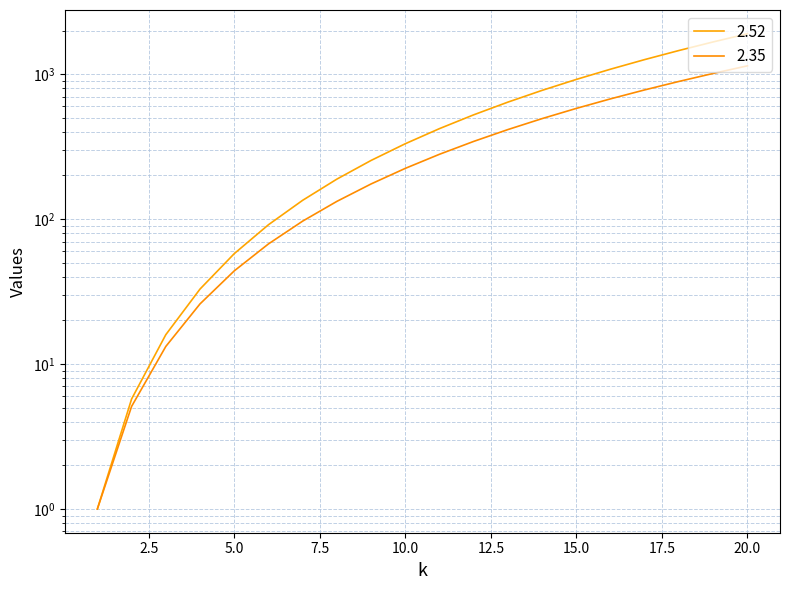

What is the value of the 2.52 point at the 13th from the left?

641.4